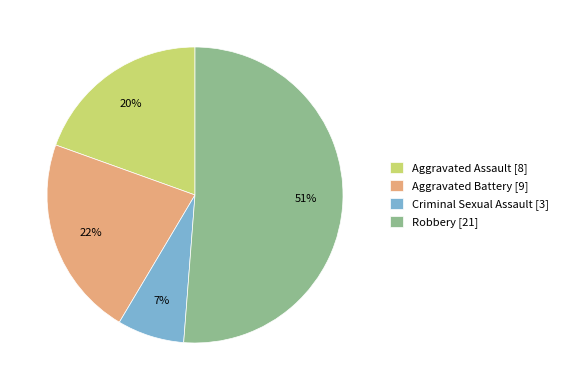

Combined, do Aggravated Battery and Aggravated Assault account for over 50%?

No